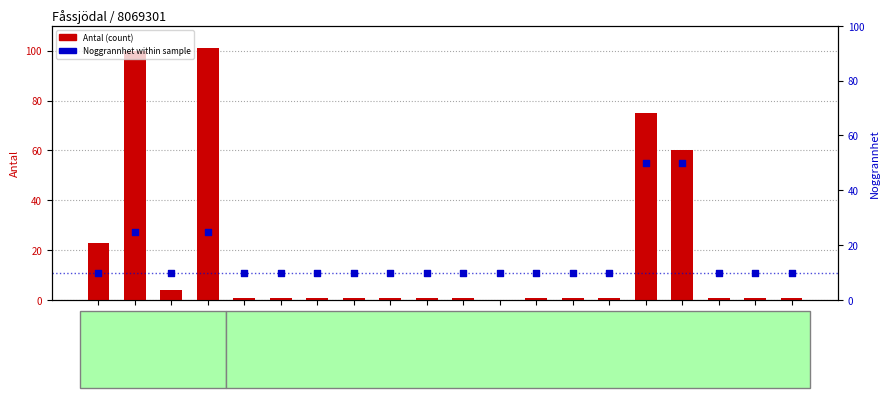

At which category is the sum across all series the highest?

80328825